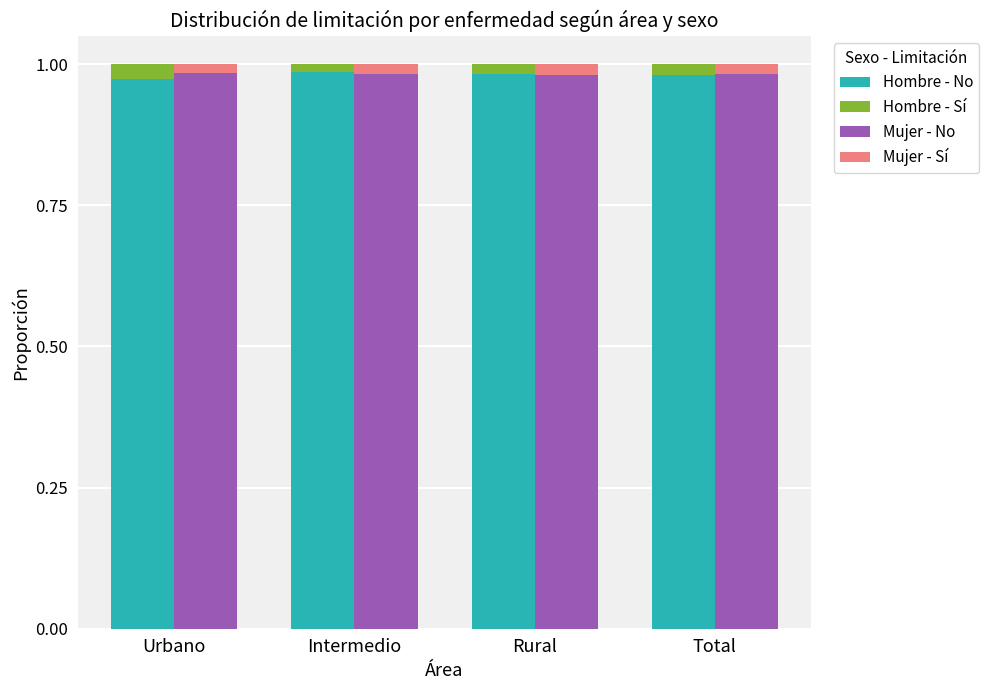

At which label does Mujer - Sí reach its peak?

Rural